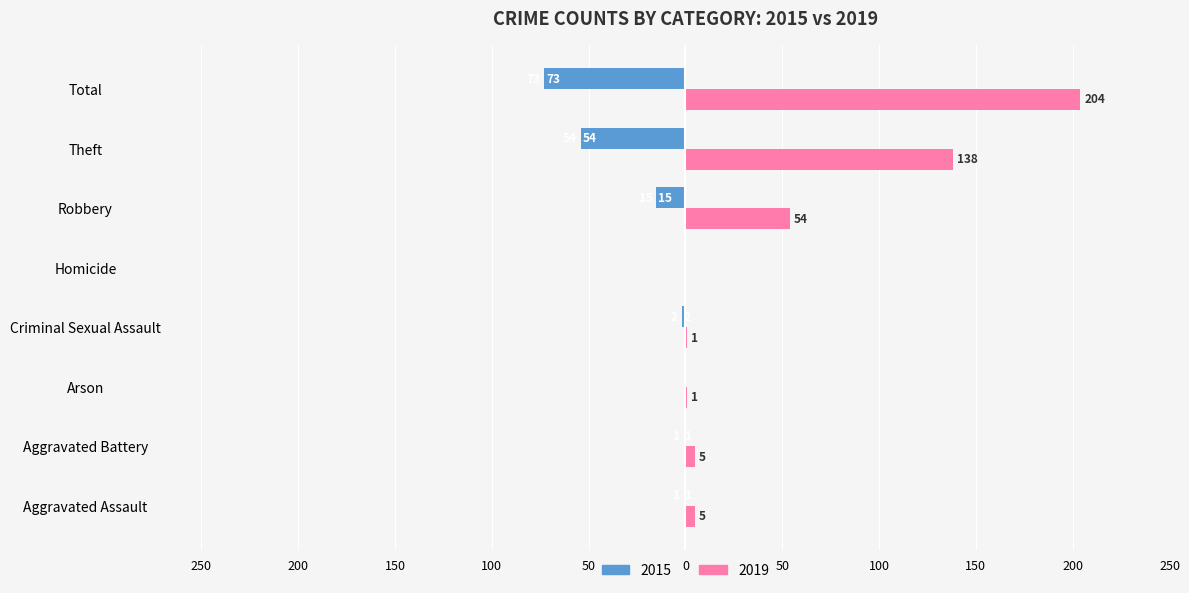

What are all the series names shown in the legend?

2015, 2019